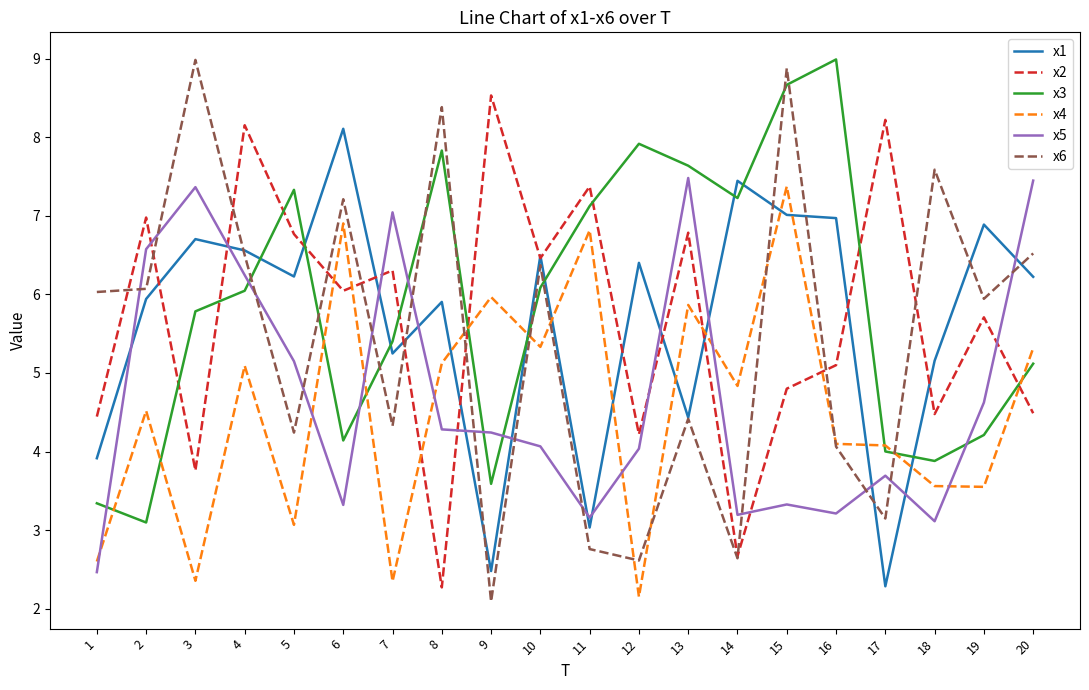

What is the total value across all series at 19?

30.9